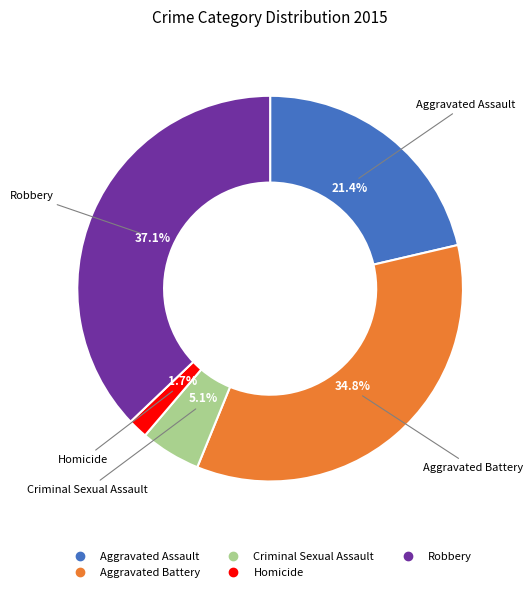

What is the ratio of the value at Aggravated Battery to the value at Aggravated Assault?

1.6